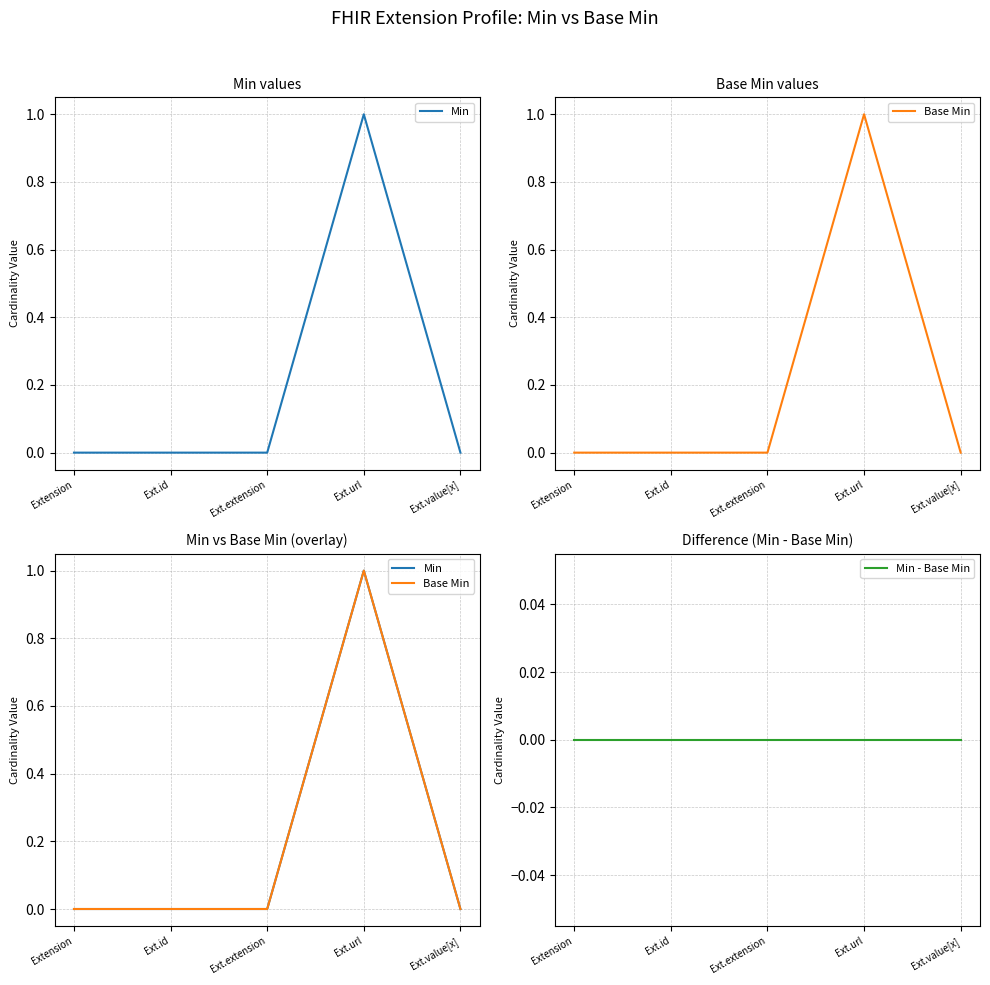

What is the label of the 2nd point from the left?

Ext.id